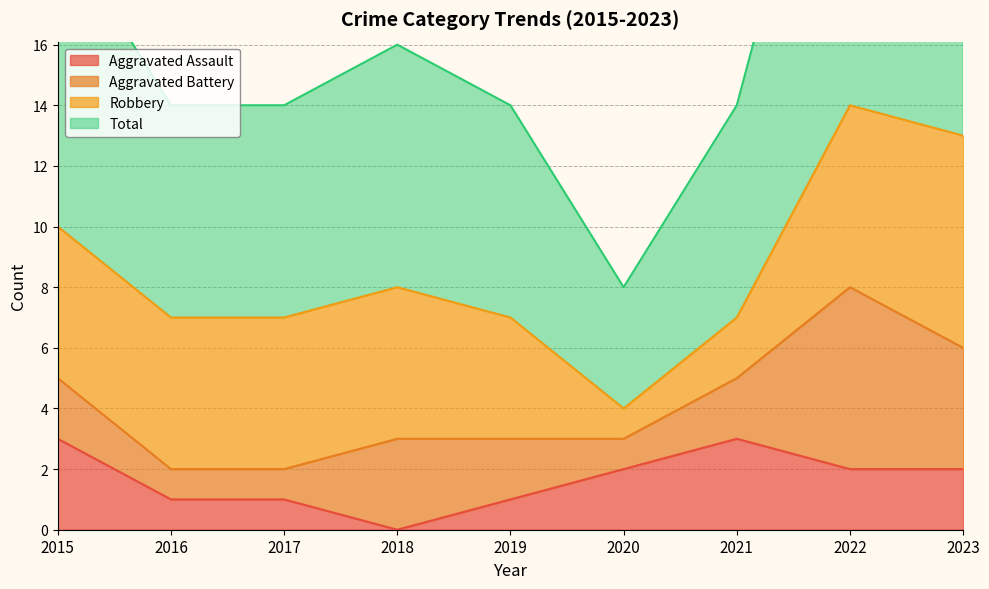

How many interior local peaks does the Total series have?

2